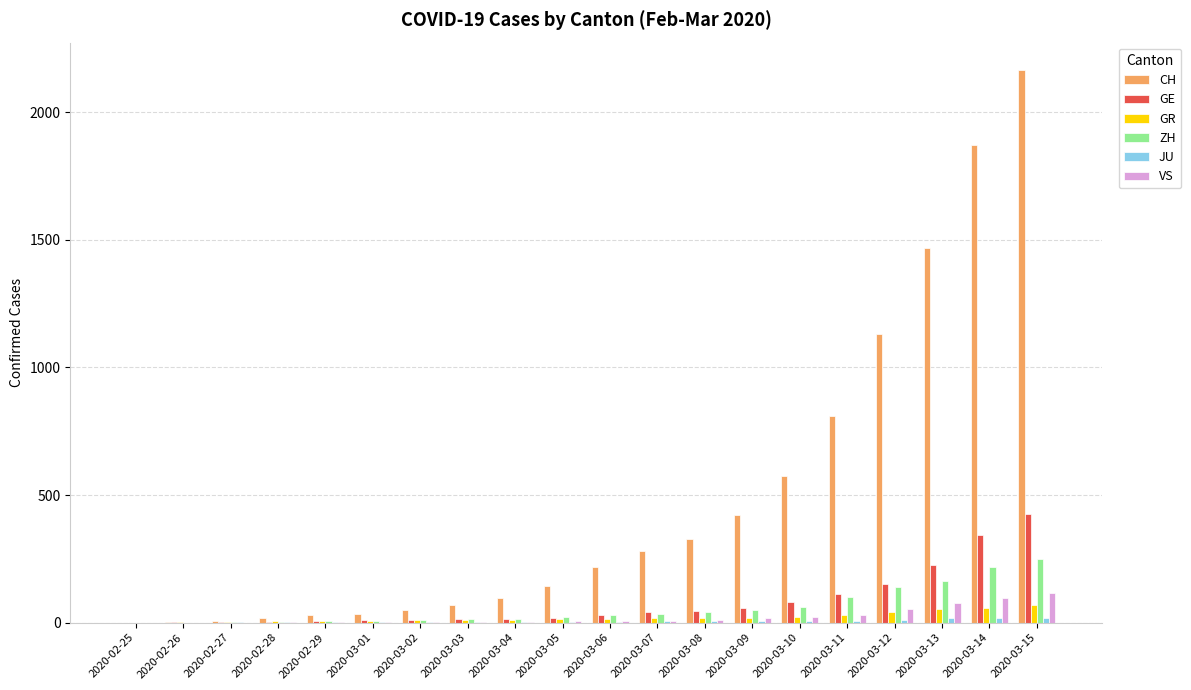

How many categories are shown in the chart?

20